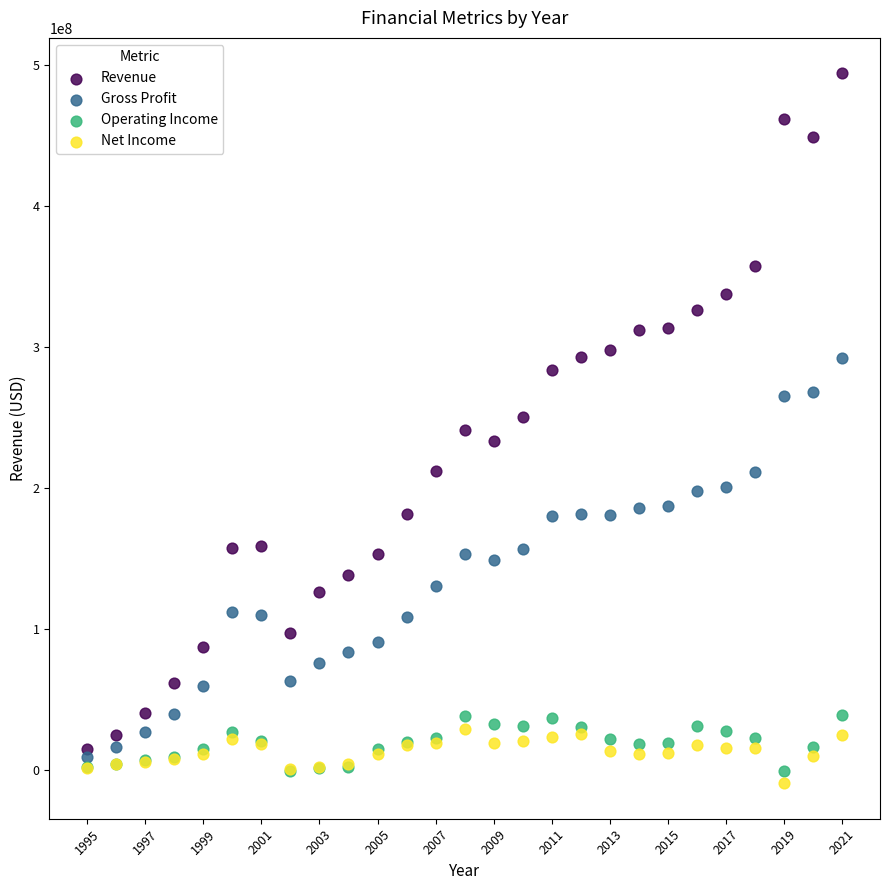

What are all the series names shown in the legend?

Revenue, Gross Profit, Operating Income, Net Income